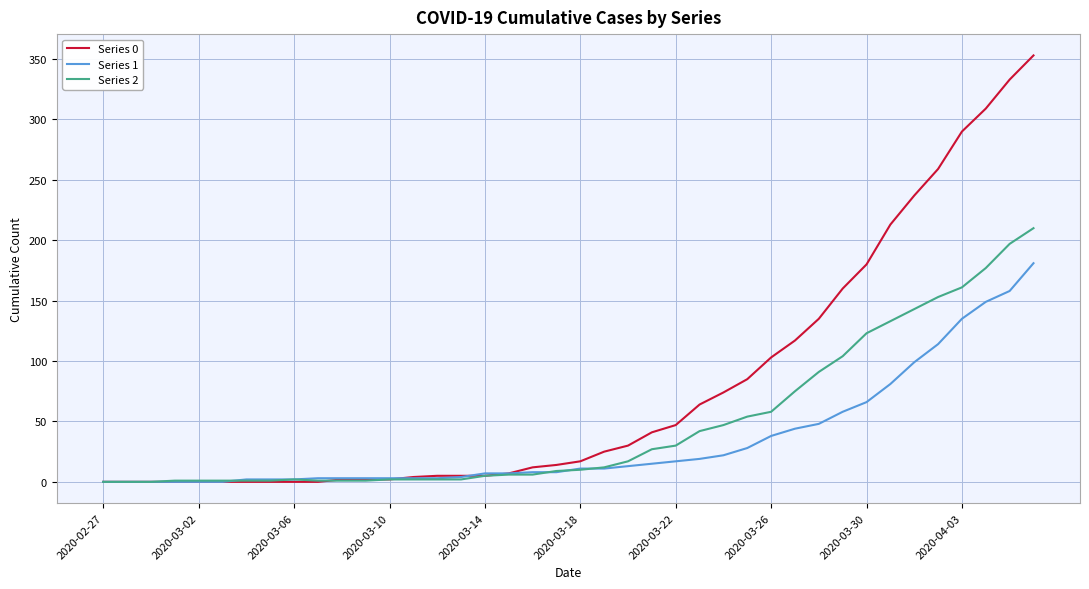

What is the greatest value displayed?

353